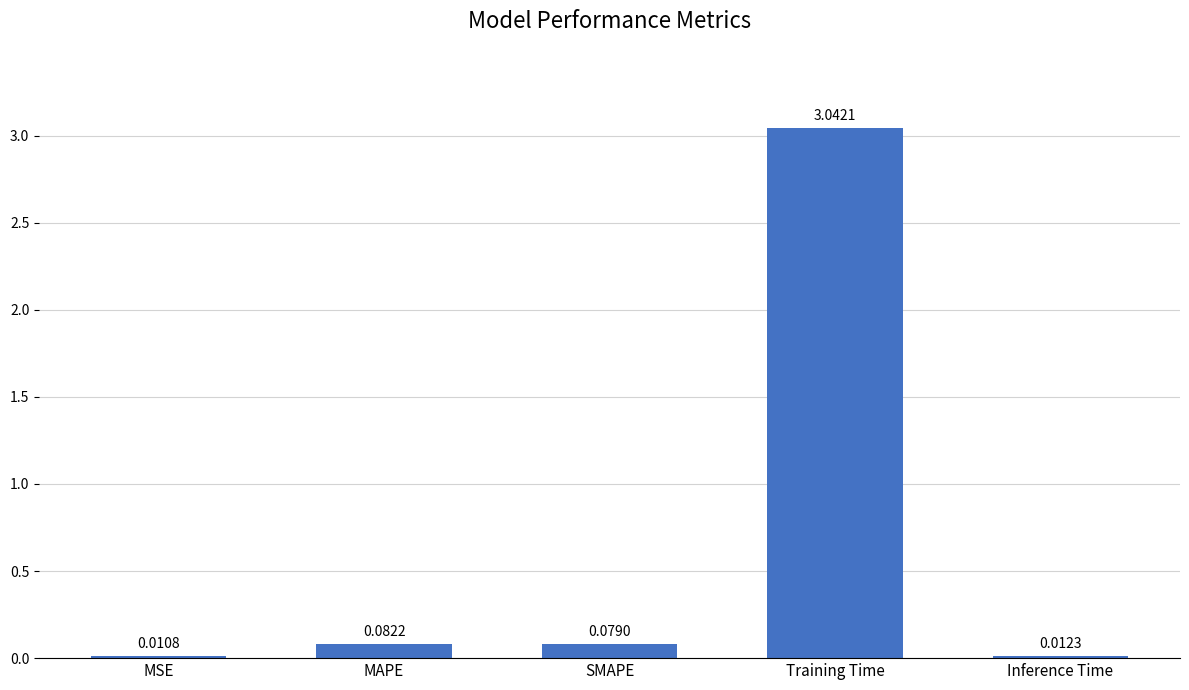

What is the label of the 5th bar from the left?

Inference Time